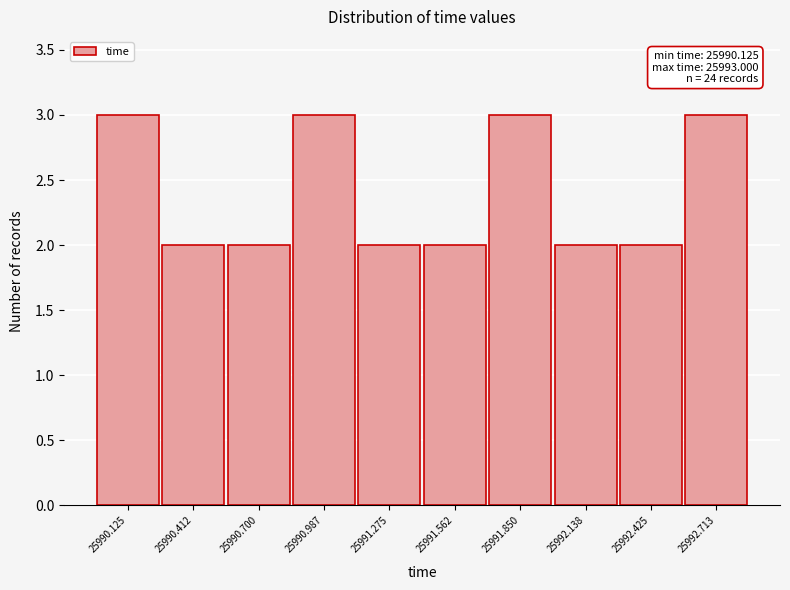

Reading left to right, extract all data points from this chart.

3	2	2	3	2	2	3	2	2	3